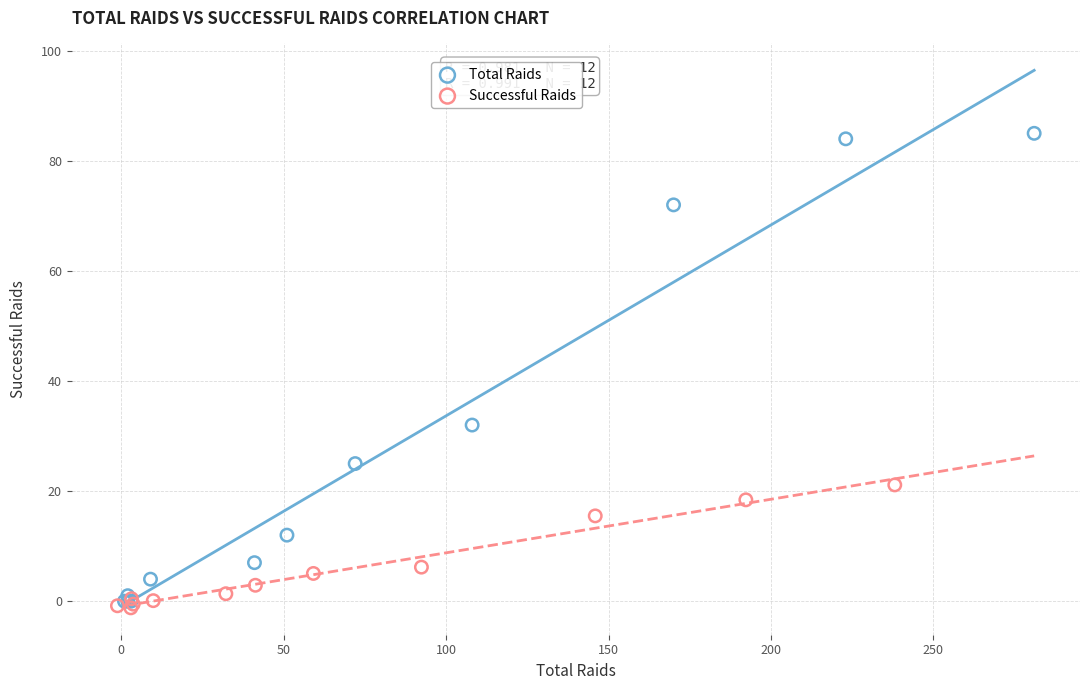

Which series reaches the maximum Y coordinate?

Total Raids